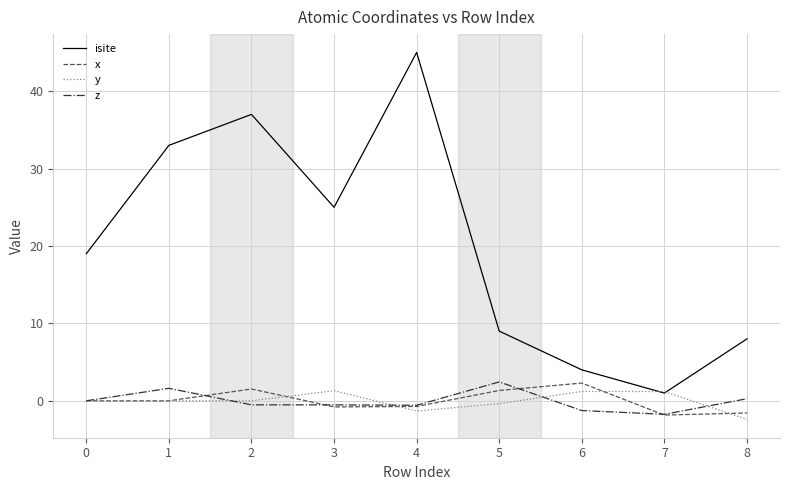

True or false: isite and x cross at least once.

False